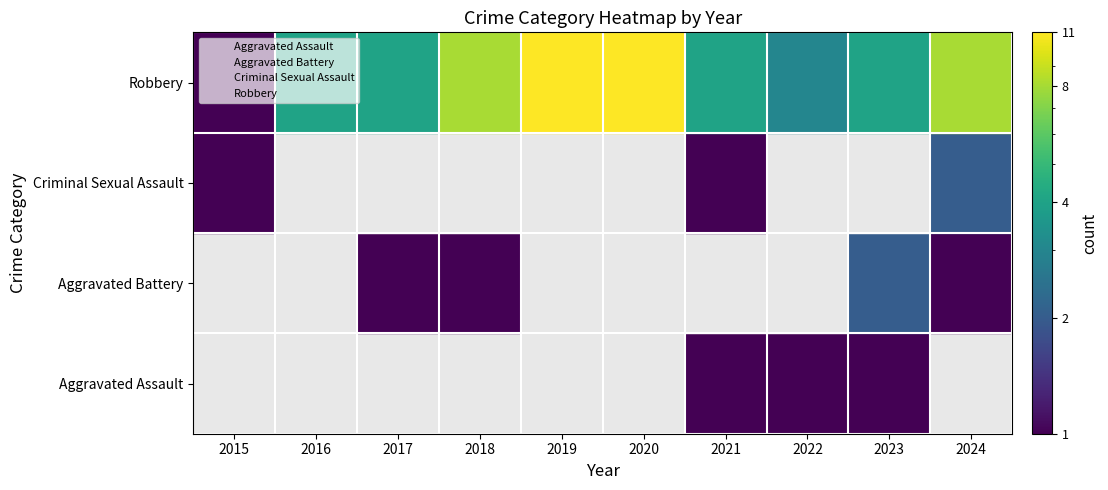

How many data points in Robbery are above 4?

4